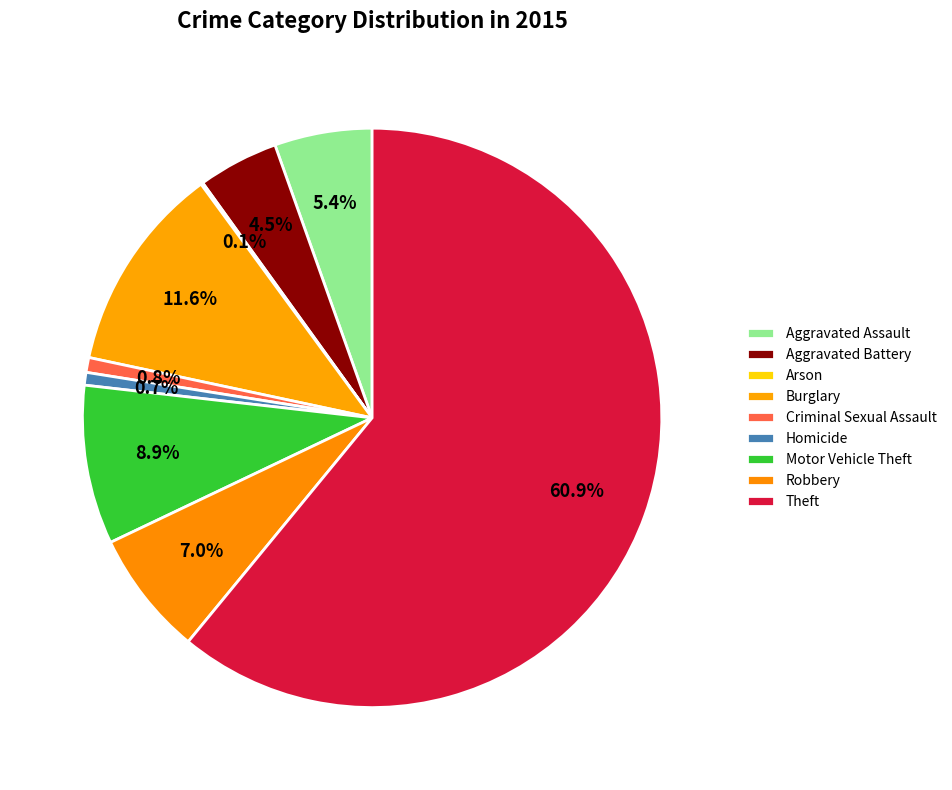

How many slices are in this pie chart?

9